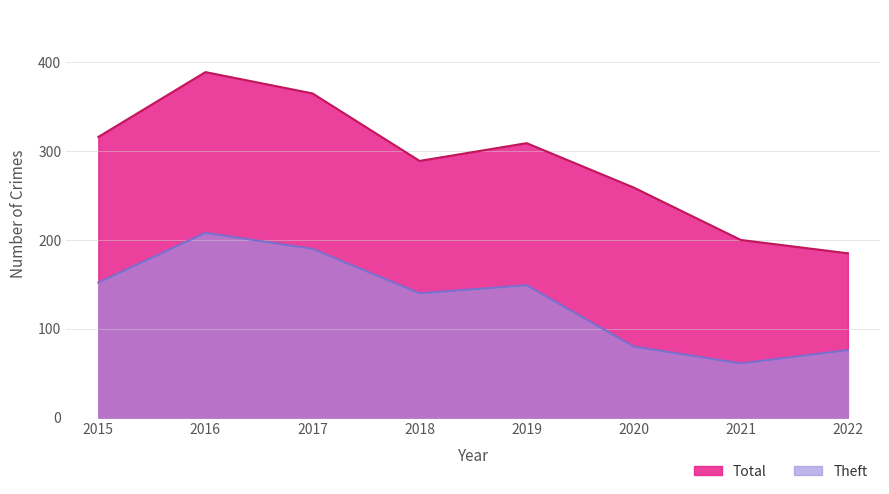

Reading left to right, list all the values displayed in this chart.

Theft: 2015=152	2016=208	2017=190	2018=140	2019=149	2020=80	2021=61	2022=76
Total: 2015=316	2016=389	2017=365	2018=289	2019=309	2020=259	2021=200	2022=185